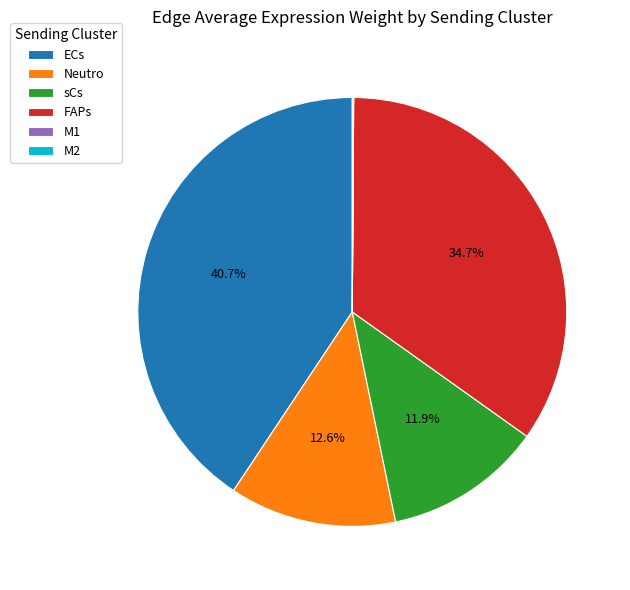

True or false: FAPs accounts for 35% of the total.

True